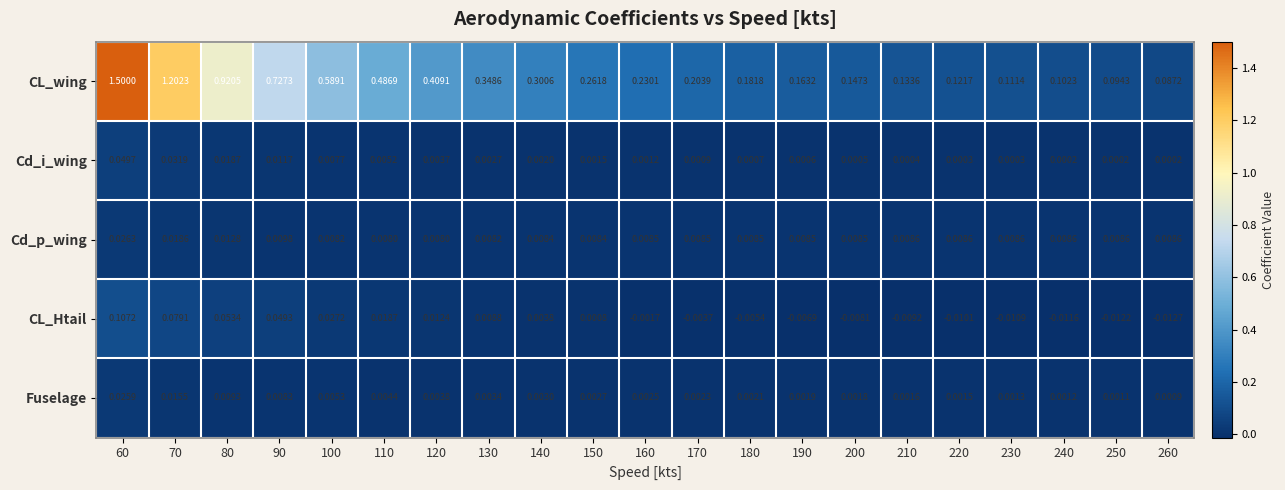

Rank the series at 100 from highest to lowest value.

CL_wing, CL_Htail, Cd_p_wing, Cd_i_wing, Fuselage